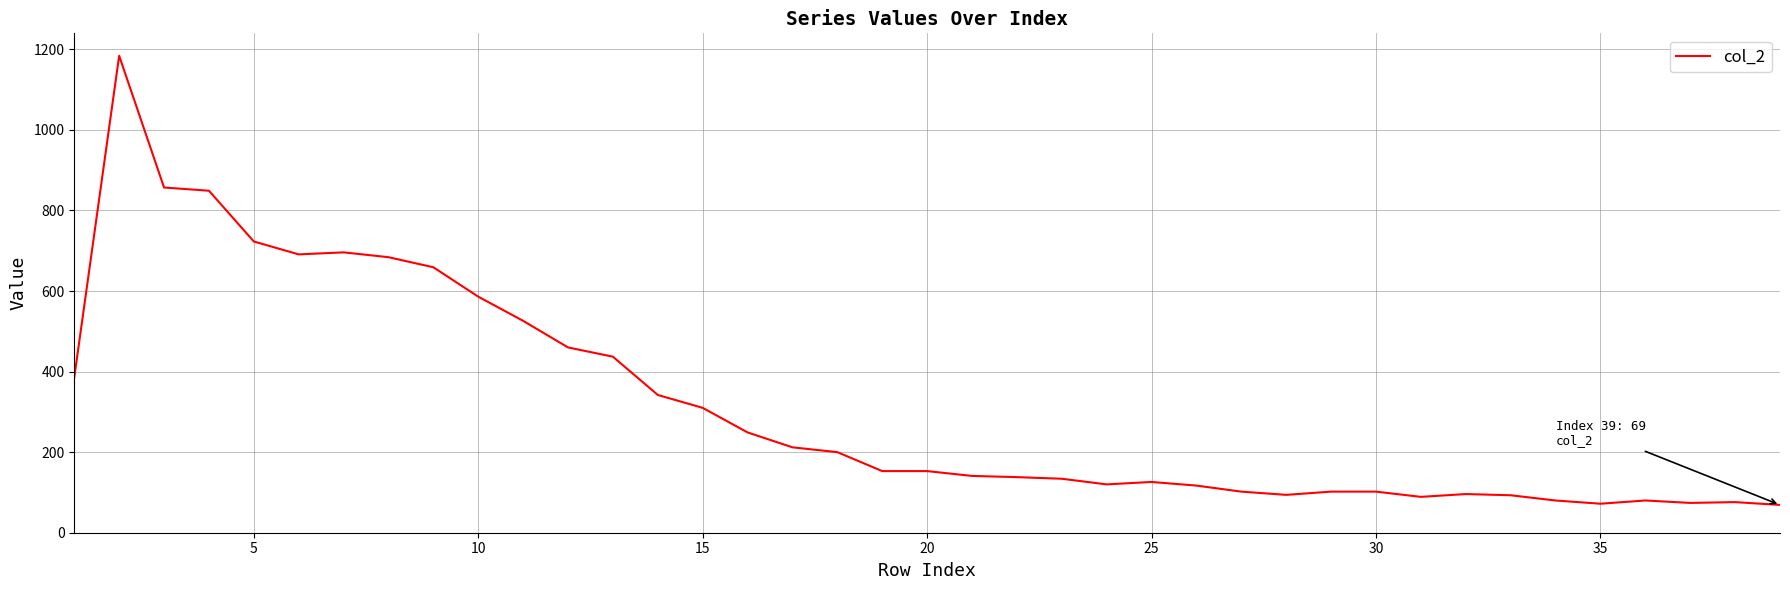

What is the difference between the maximum and minimum values?

1115